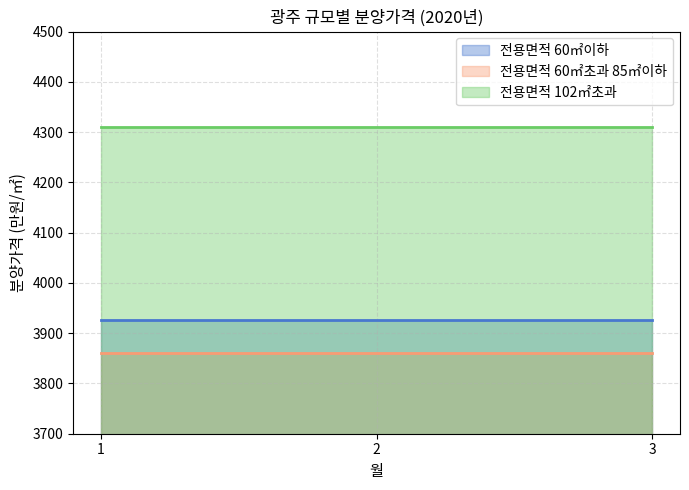

The value of 전용면적 102㎡초과 at 1 is 7364. True or false?

False